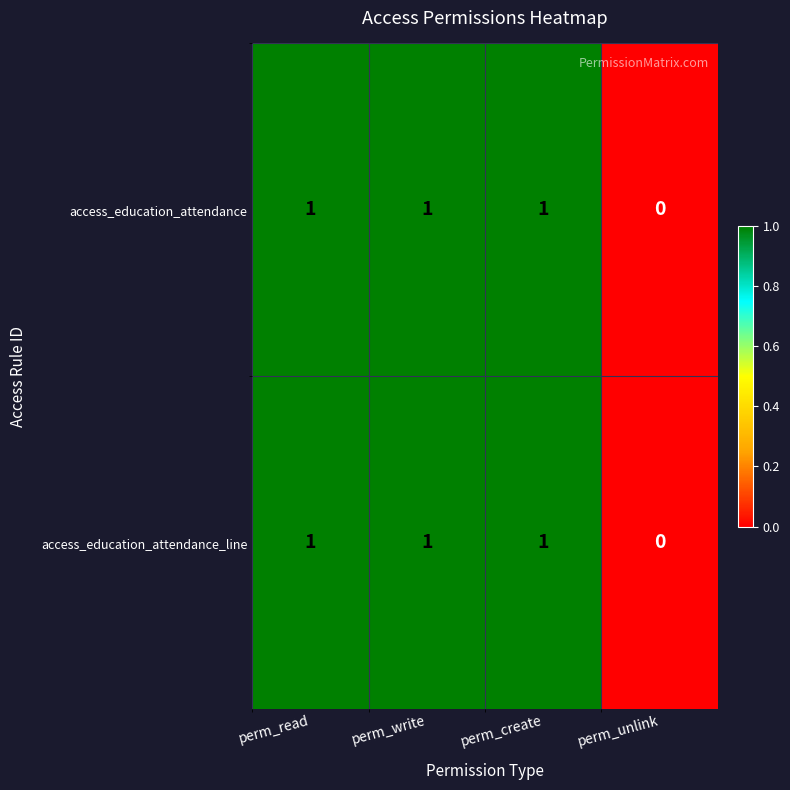

How many values in the access_education_attendance series are below 1?

1